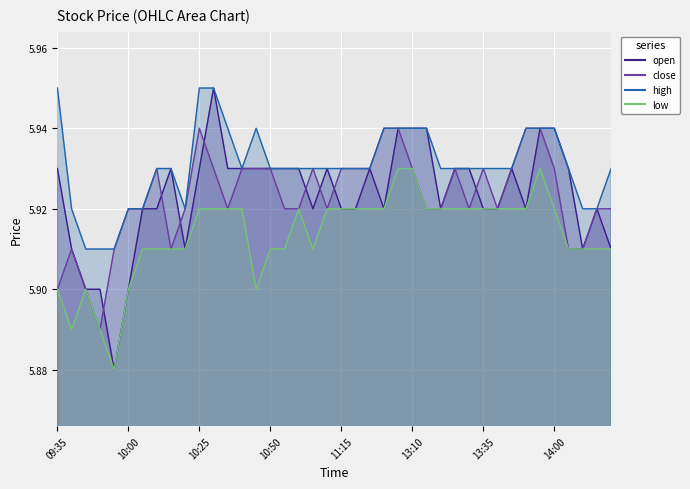

Reading left to right, list all the values displayed in this chart.

open: 5.9	5.9	5.9	5.9	5.9	5.9	5.9	5.9	5.9	5.9	5.9	6.0	5.9	5.9	5.9	5.9	5.9	5.9	5.9	5.9	5.9	5.9	5.9	5.9	5.9	5.9	5.9	5.9	5.9	5.9	5.9	5.9	5.9	5.9	5.9	5.9	5.9	5.9	5.9	5.9
close: 5.9	5.9	5.9	5.9	5.9	5.9	5.9	5.9	5.9	5.9	5.9	5.9	5.9	5.9	5.9	5.9	5.9	5.9	5.9	5.9	5.9	5.9	5.9	5.9	5.9	5.9	5.9	5.9	5.9	5.9	5.9	5.9	5.9	5.9	5.9	5.9	5.9	5.9	5.9	5.9
high: 6.0	5.9	5.9	5.9	5.9	5.9	5.9	5.9	5.9	5.9	6.0	6.0	5.9	5.9	5.9	5.9	5.9	5.9	5.9	5.9	5.9	5.9	5.9	5.9	5.9	5.9	5.9	5.9	5.9	5.9	5.9	5.9	5.9	5.9	5.9	5.9	5.9	5.9	5.9	5.9
low: 5.9	5.9	5.9	5.9	5.9	5.9	5.9	5.9	5.9	5.9	5.9	5.9	5.9	5.9	5.9	5.9	5.9	5.9	5.9	5.9	5.9	5.9	5.9	5.9	5.9	5.9	5.9	5.9	5.9	5.9	5.9	5.9	5.9	5.9	5.9	5.9	5.9	5.9	5.9	5.9